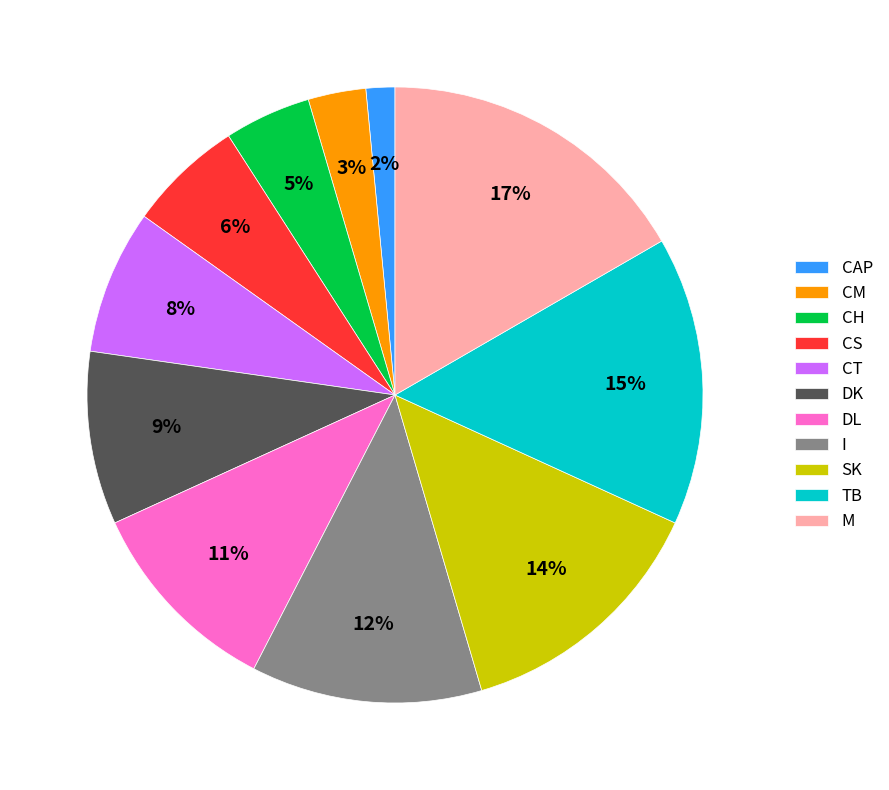

What is the ratio of the value at CH to the value at CT?

0.6